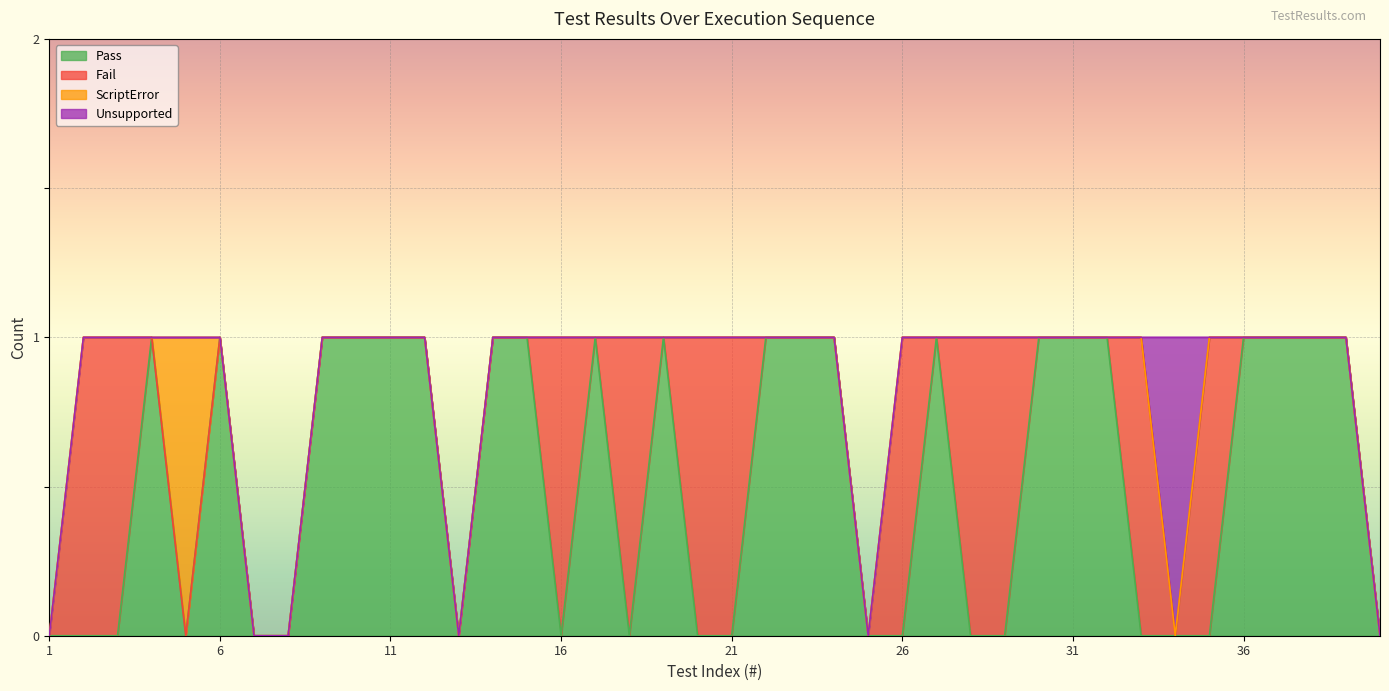

Rank the series at 15 from lowest to highest value.

Fail, ScriptError, Unsupported, Pass